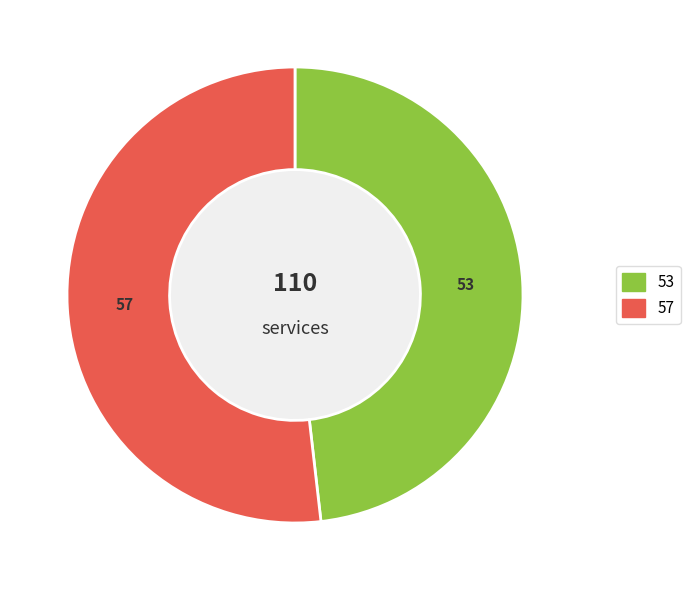

Is there a majority slice in this chart?

Yes